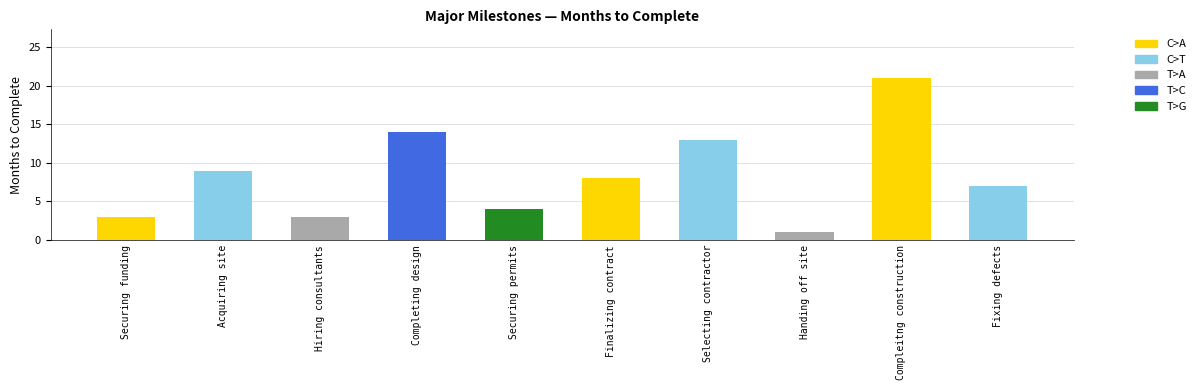

Reading right to left, what are all the values shown in this chart?

Fixing defects=7	Compleitng construction=21	Handing off site=1	Selecting contractor=13	Finalizing contract=8	Securing permits=4	Completing design=14	Hiring consultants=3	Acquiring site=9	Securing funding=3